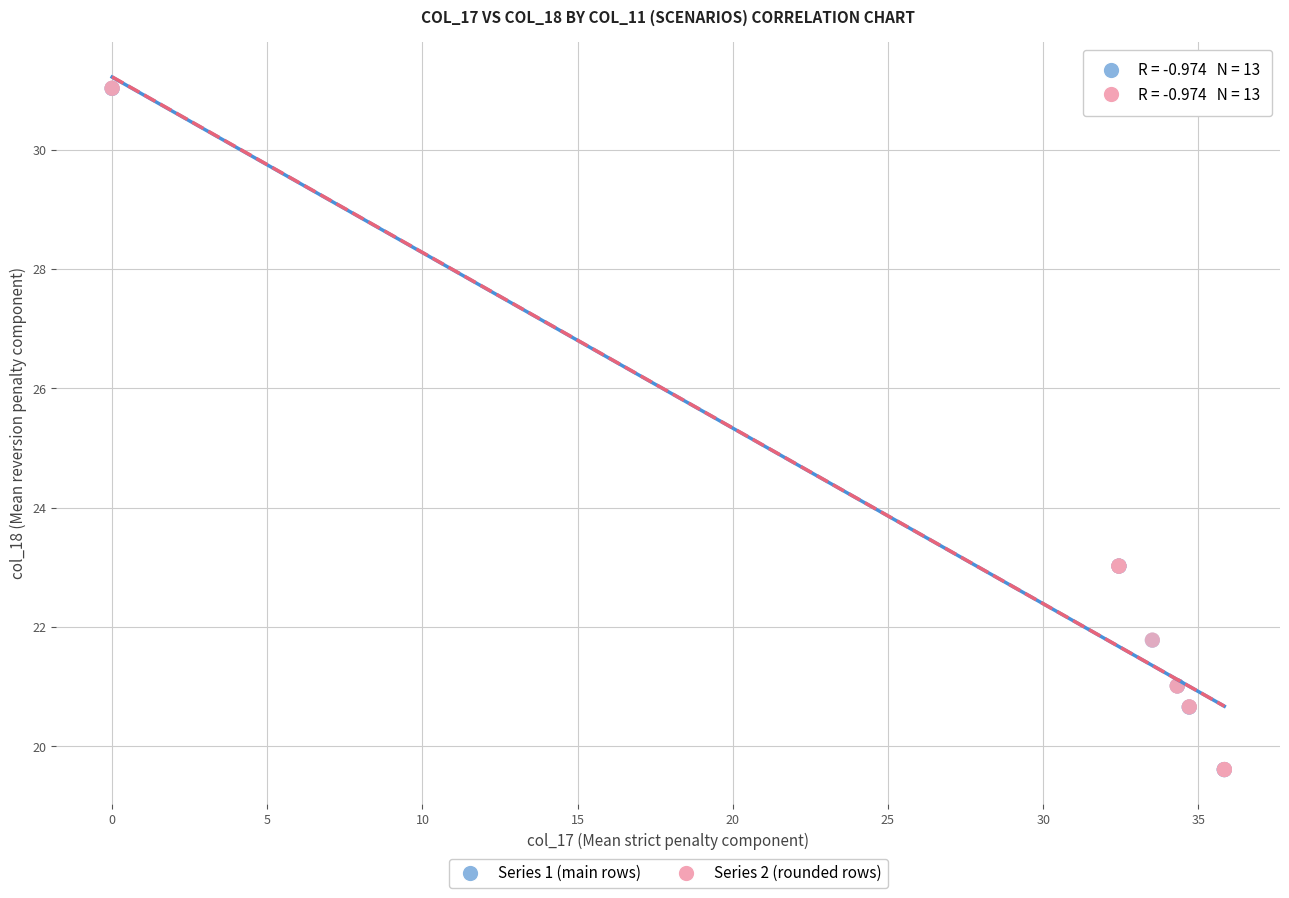

Which series has the largest Y range (max minus min)?

Series 2 (rounded rows)